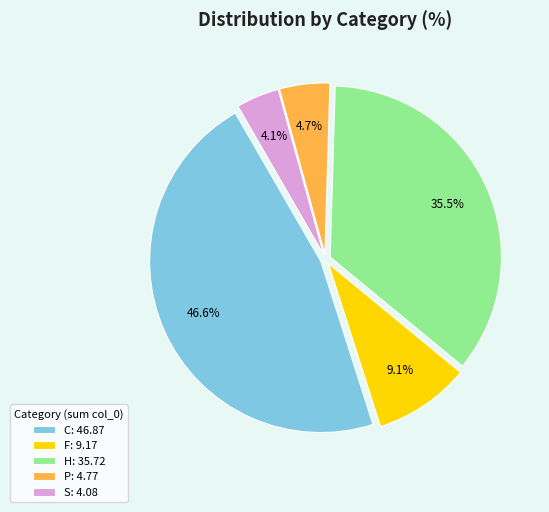

Is there a majority slice in this chart?

No